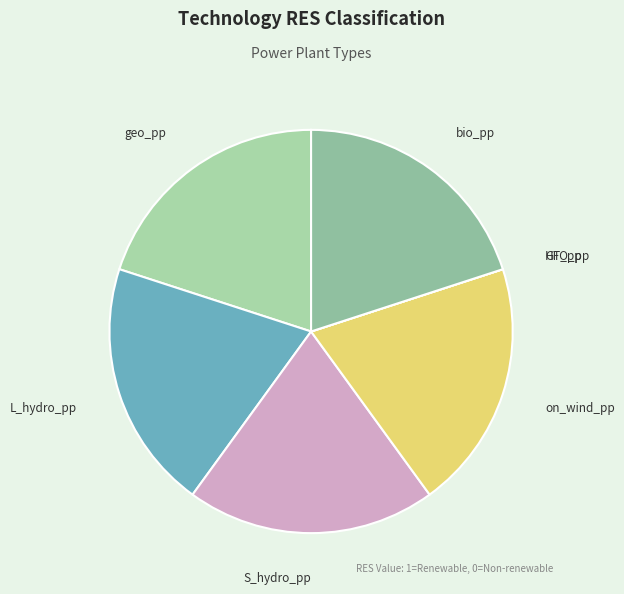

Is there a majority slice in this chart?

No